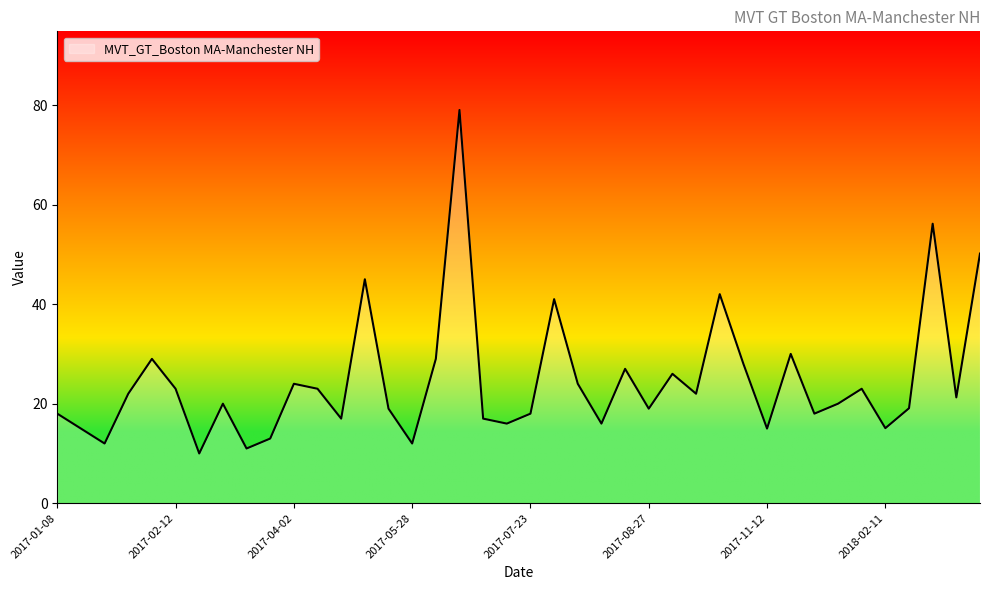

What is the difference between the maximum and minimum values?

69.0